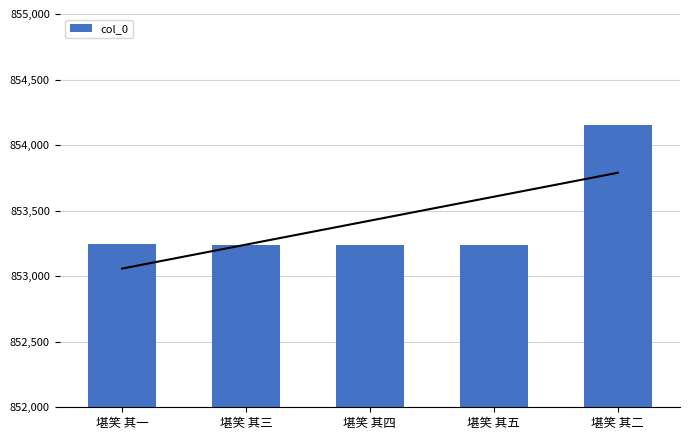

Are the bars grouped side by side (vs. stacked)?

No